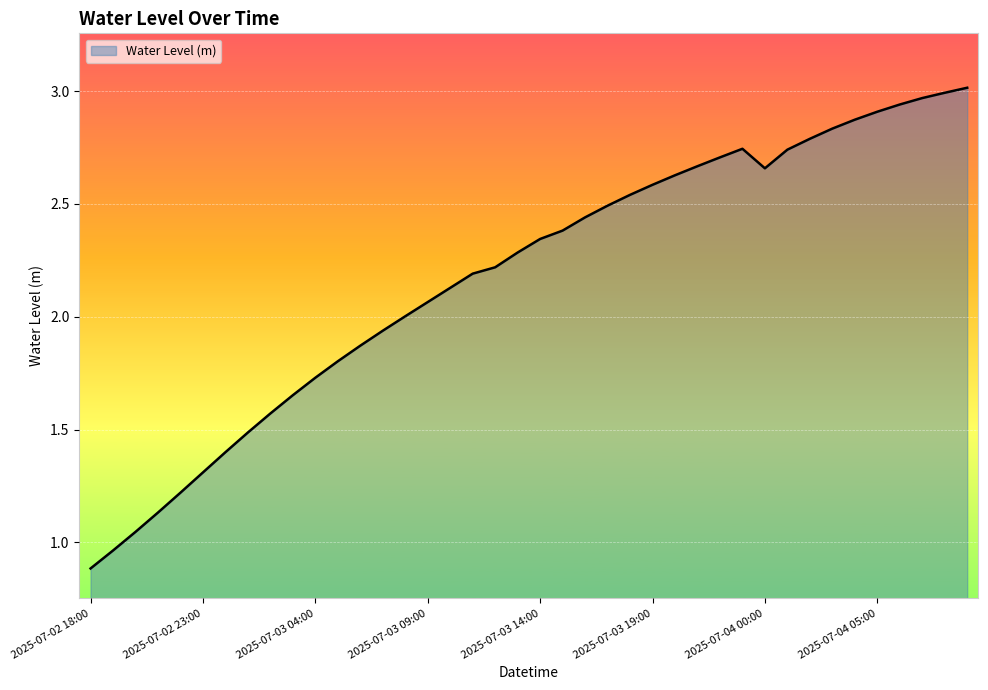

What is the smallest value displayed?

0.9